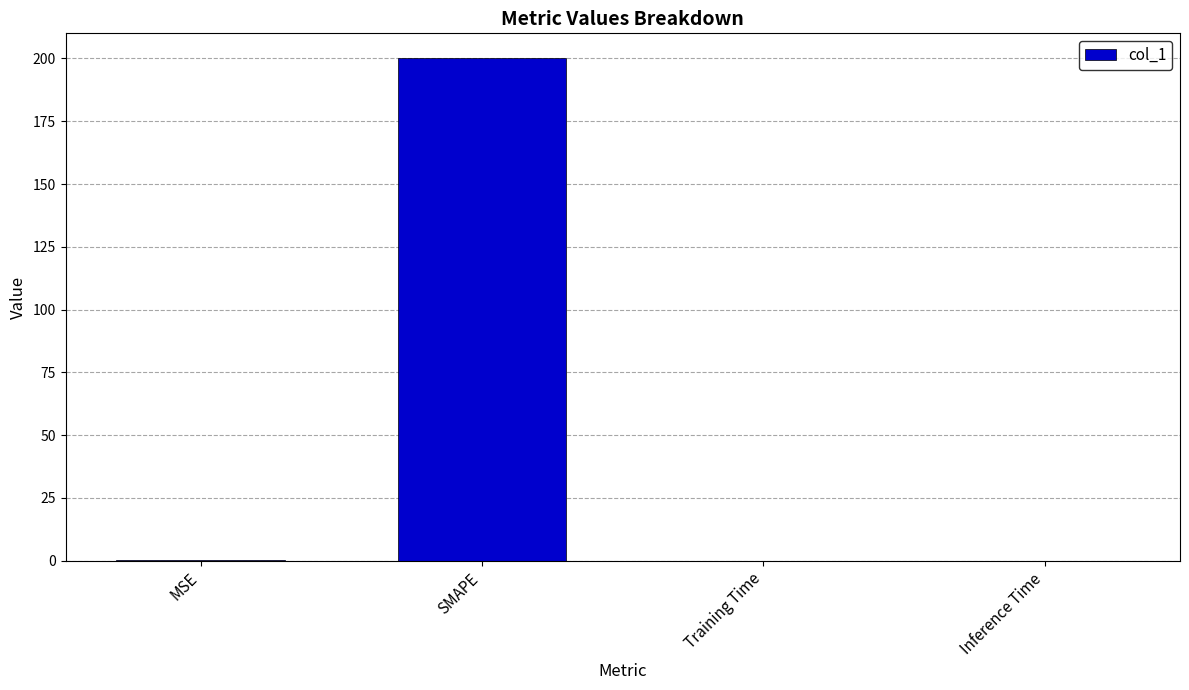

Are the bars horizontal?

No